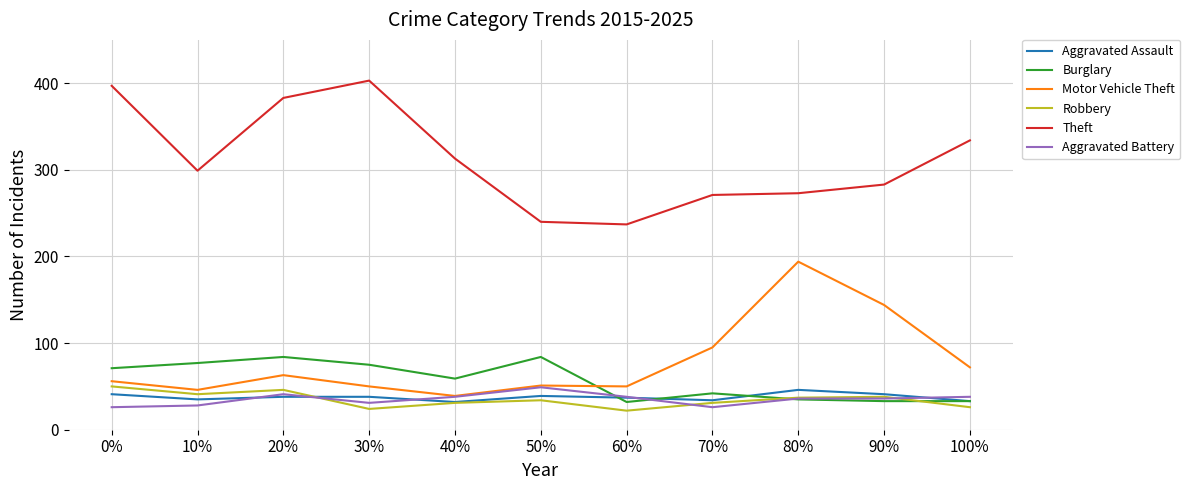

Does the chart display data point markers on the line(s)?

No